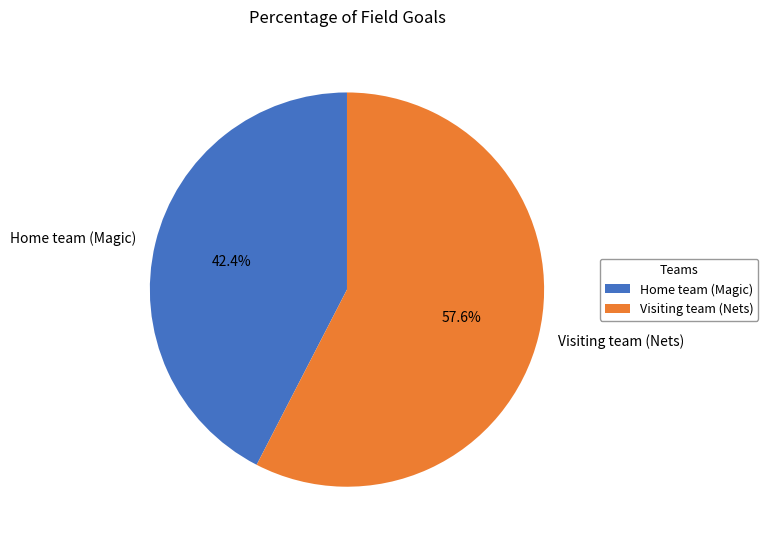

To the nearest percent, what portion does Home team (Magic) represent?

42%